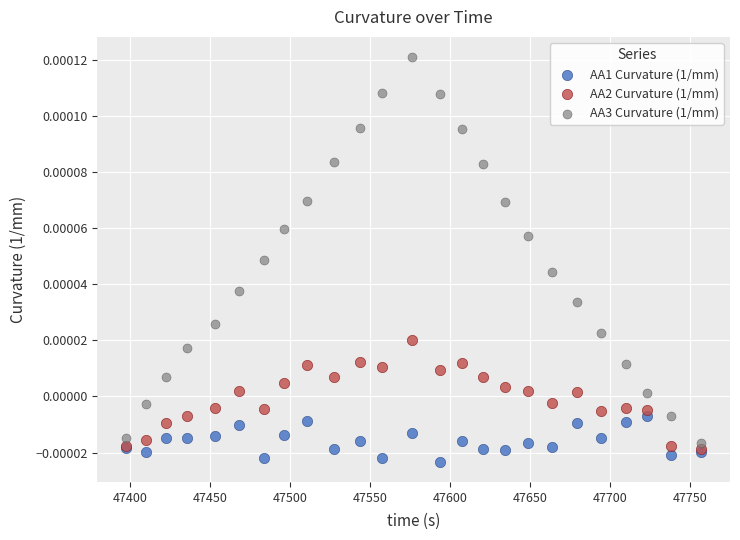

Which series reaches the minimum Y coordinate?

AA1 Curvature (1/mm)